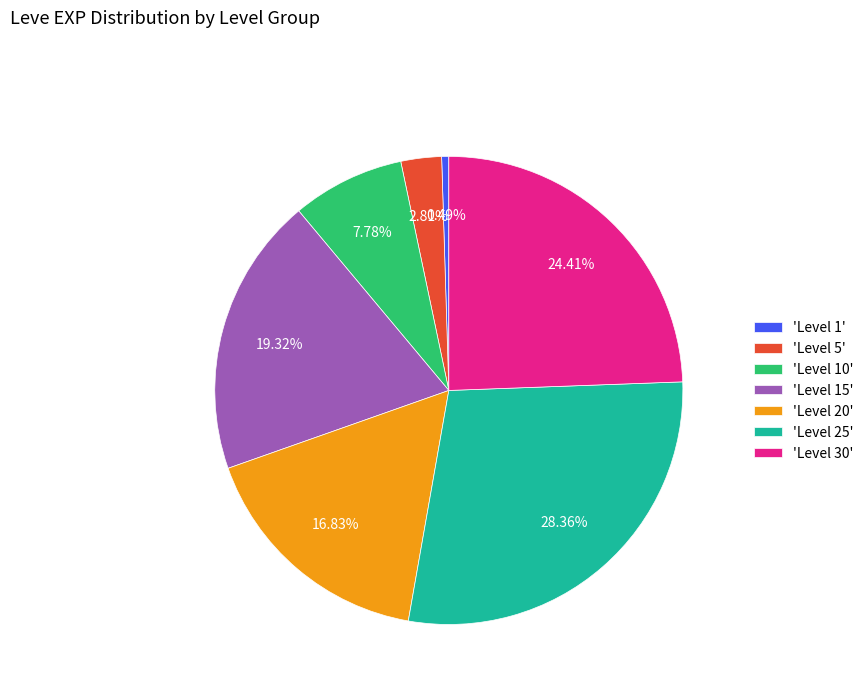

Is there a majority slice in this chart?

No